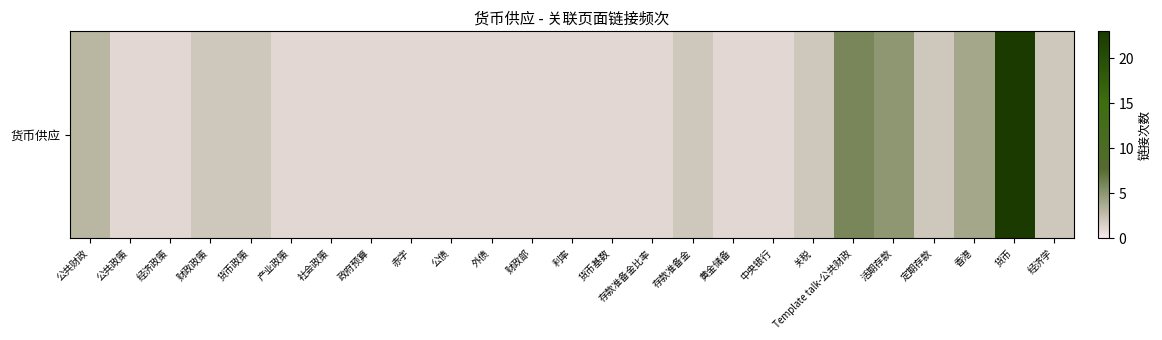

At which category does the chart reach its minimum across all series?

公共政策